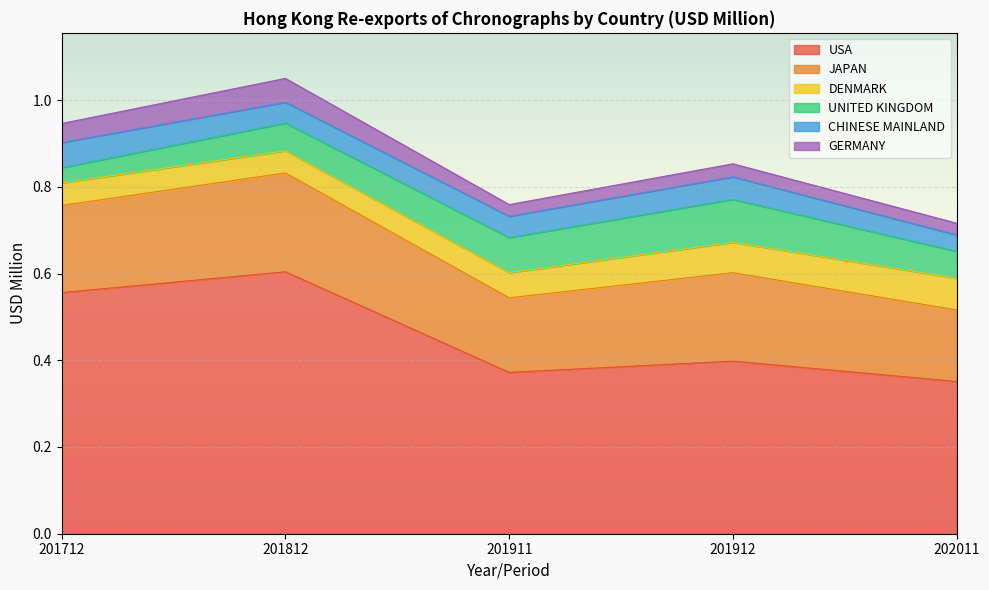

True or false: GERMANY and JAPAN cross at least once.

False